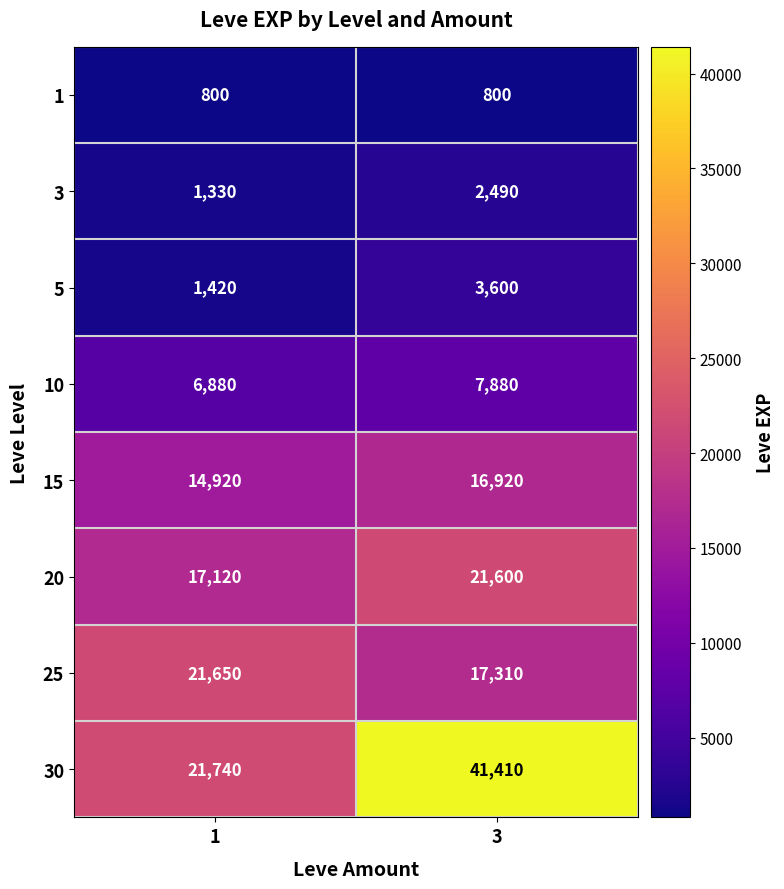

Which series has the largest total across all categories?

30